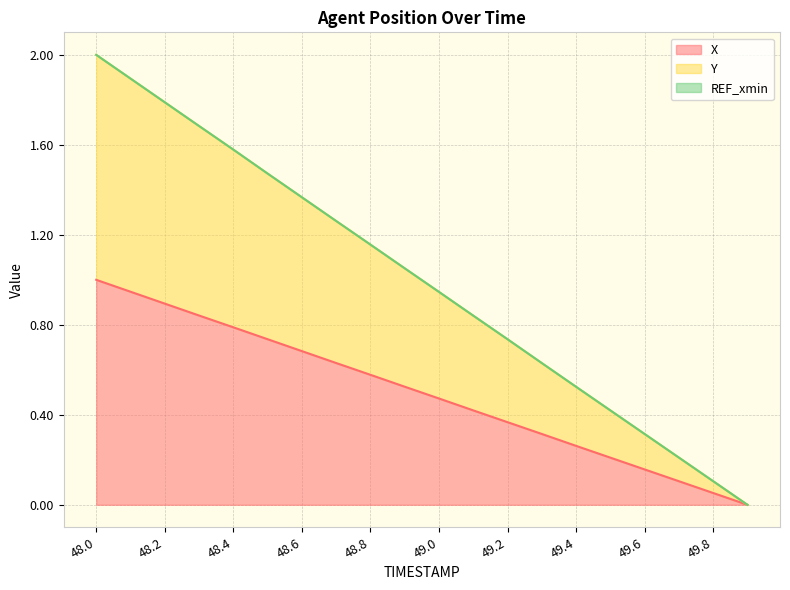

What is the label of the 15th point from the left?

49.4